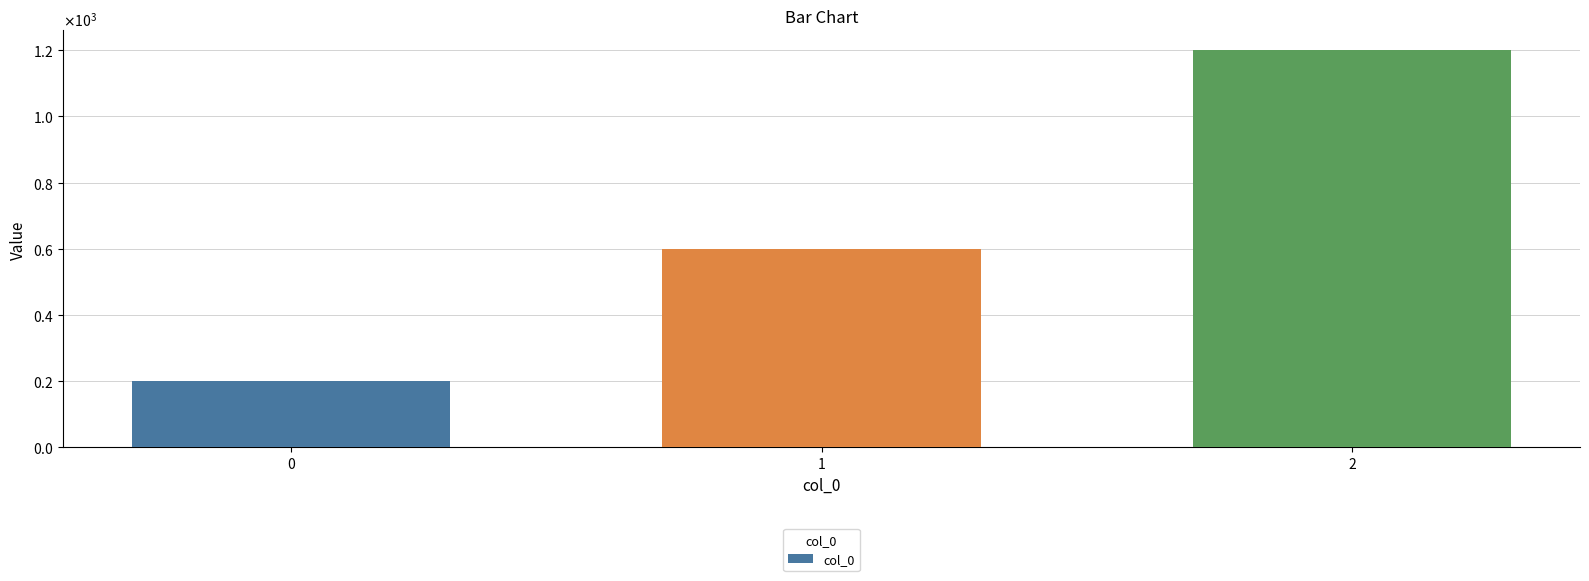

Are the bars horizontal?

No